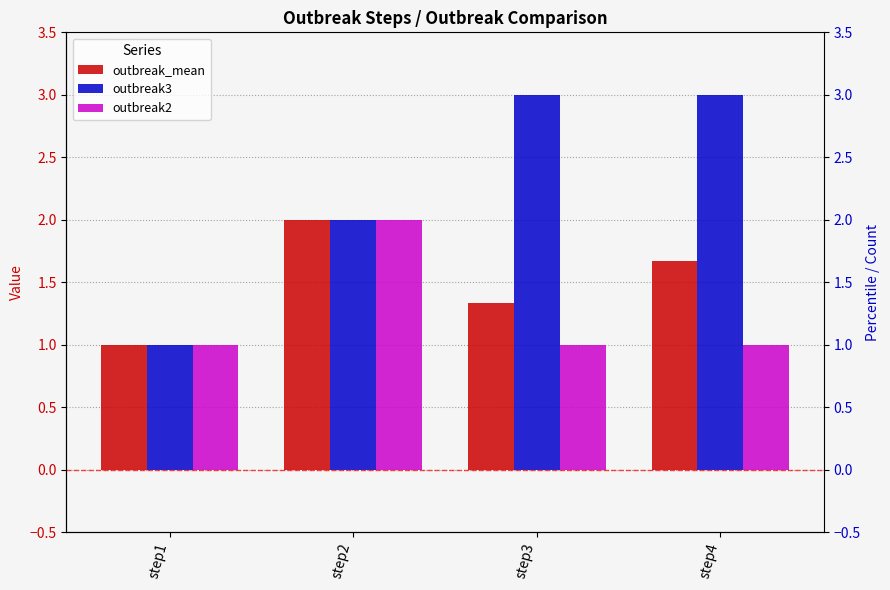

How many values in the outbreak3 series are below 3?

2